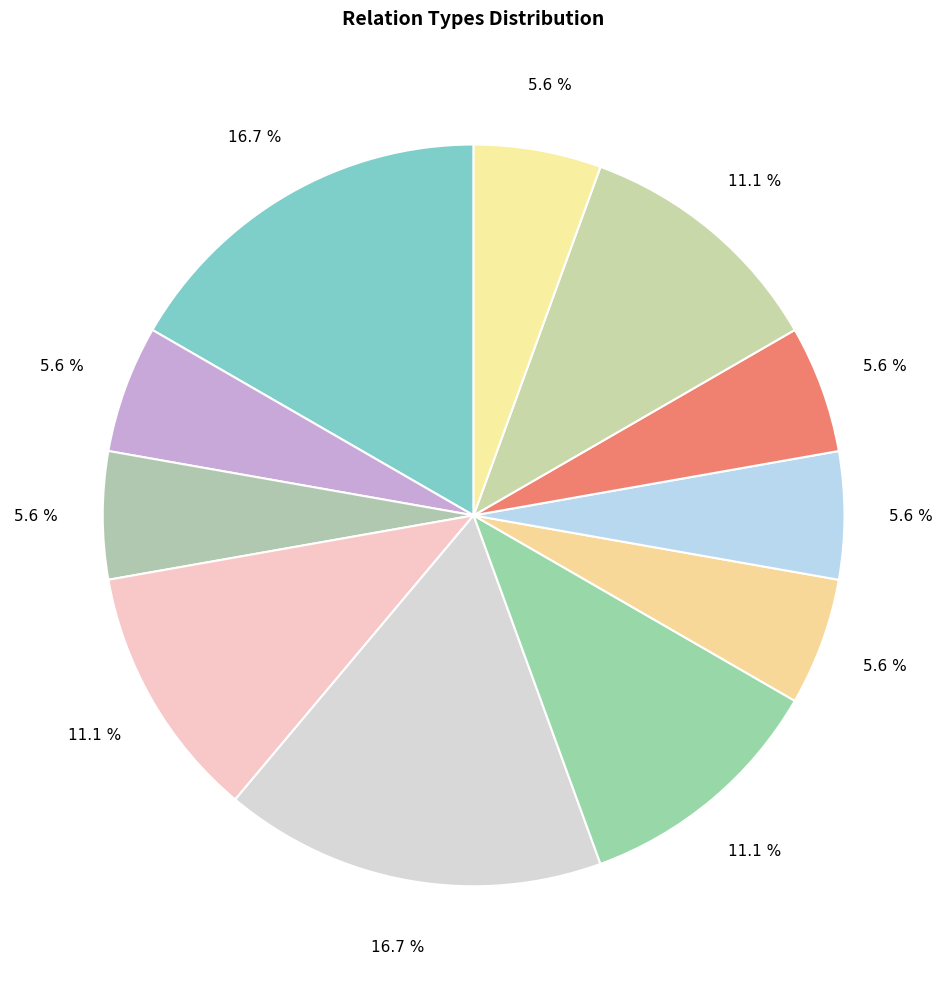

How many segments does this pie chart have?

11